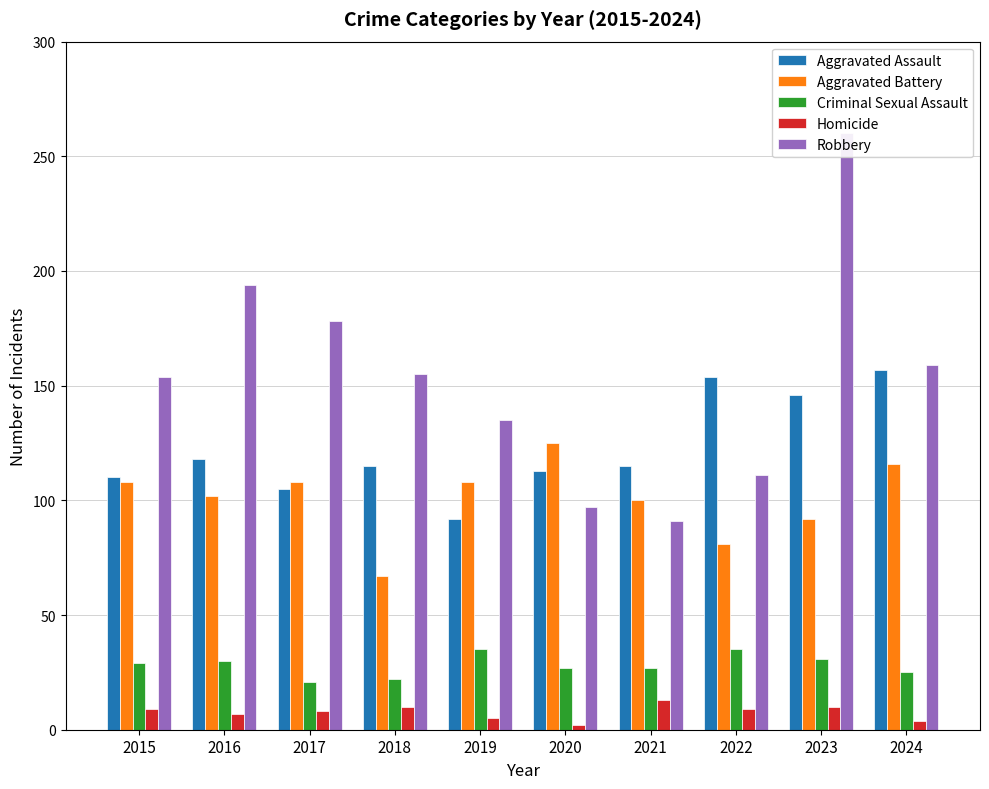

How many bars are there in total?

50